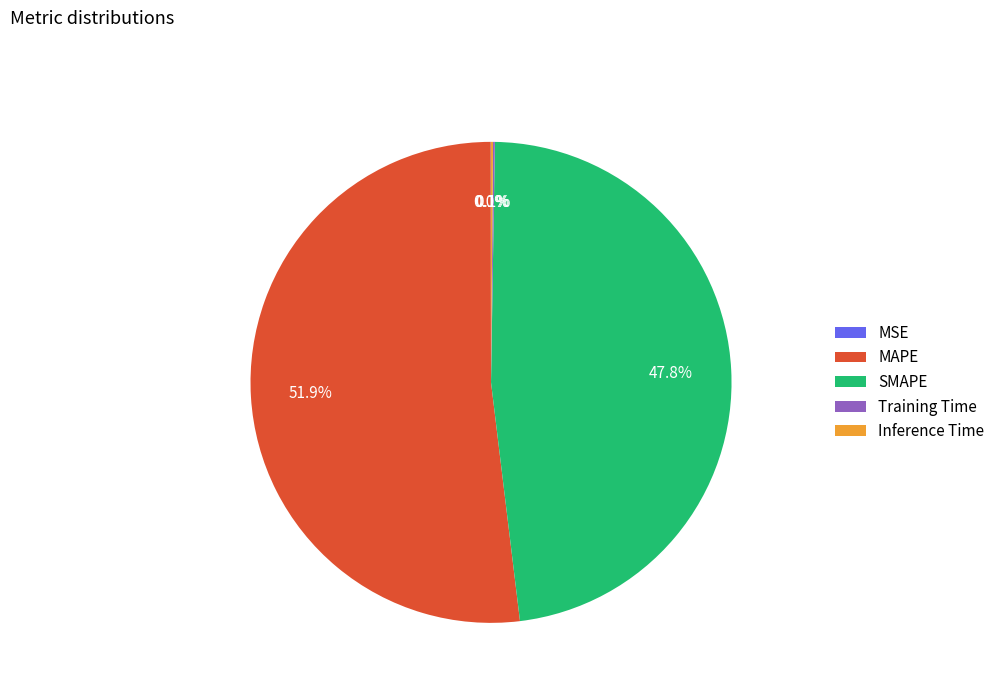

Which category has the biggest portion of the pie?

MAPE